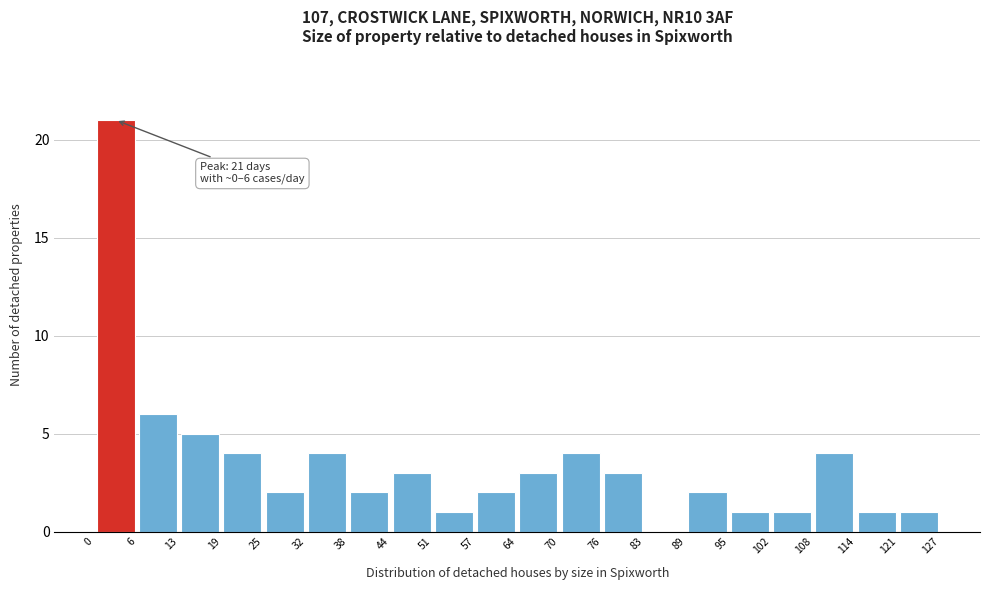

Over which range of the x-axis is the bar tallest?

0 to 6